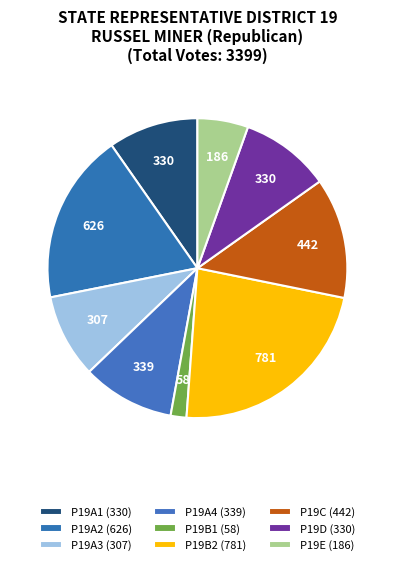

Is it true that P19A2 is 18% of the pie?

True